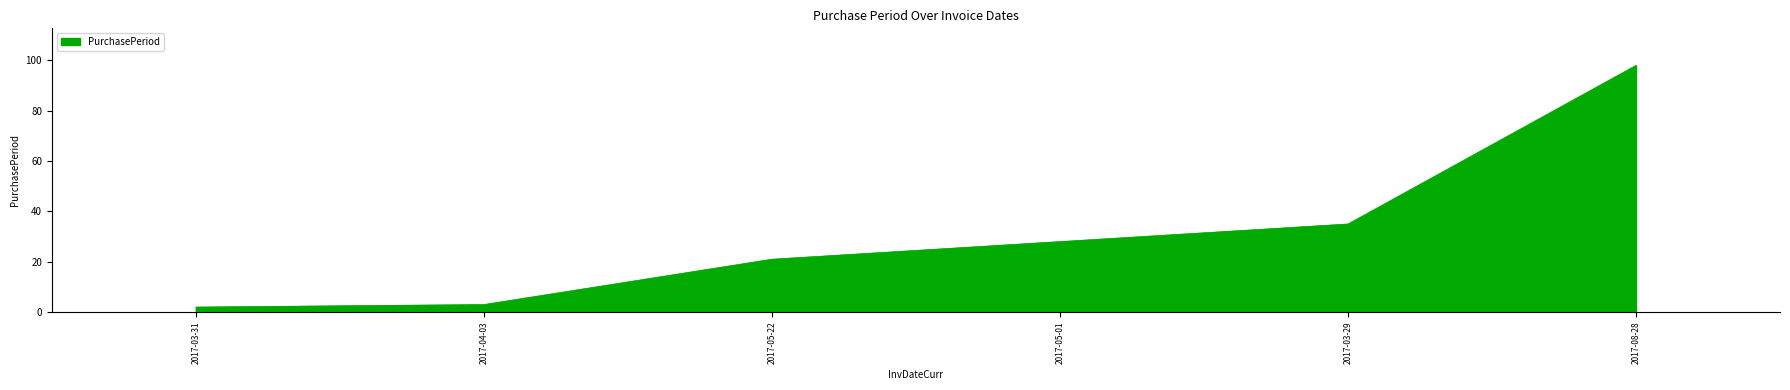

List the labels in order of value, largest first.

2017-08-28, 2017-03-29, 2017-05-01, 2017-05-22, 2017-04-03, 2017-03-31